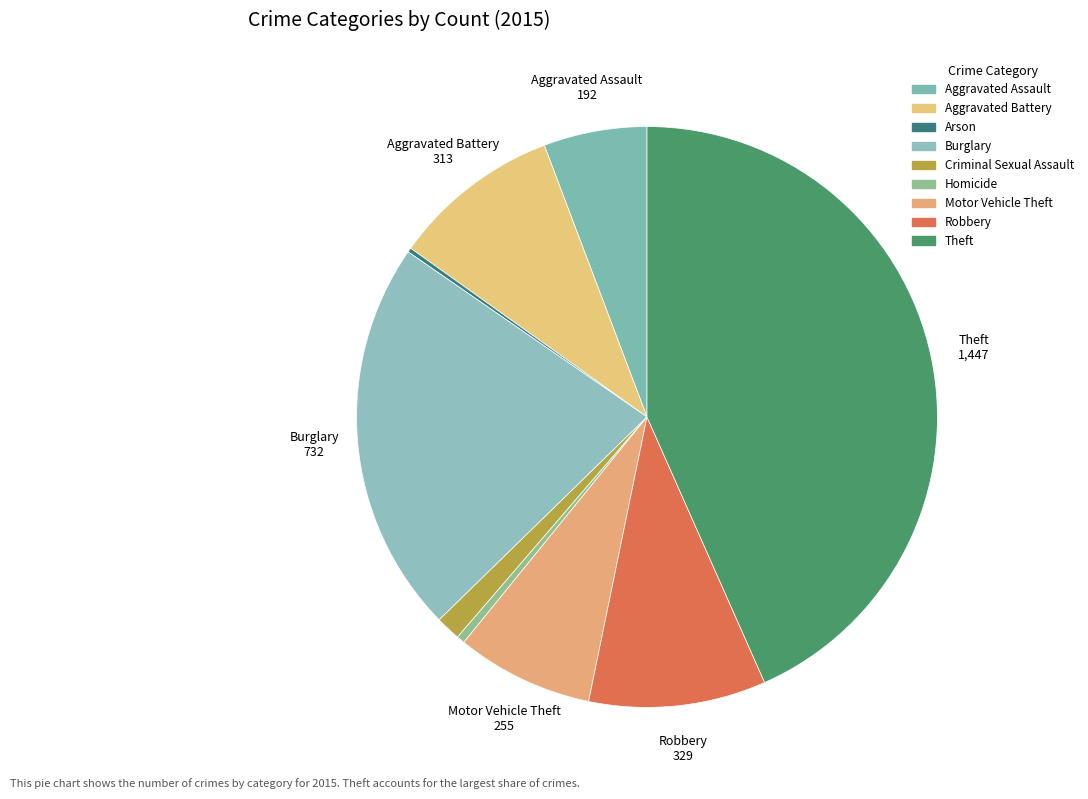

Which category has the smallest portion of the pie?

Arson